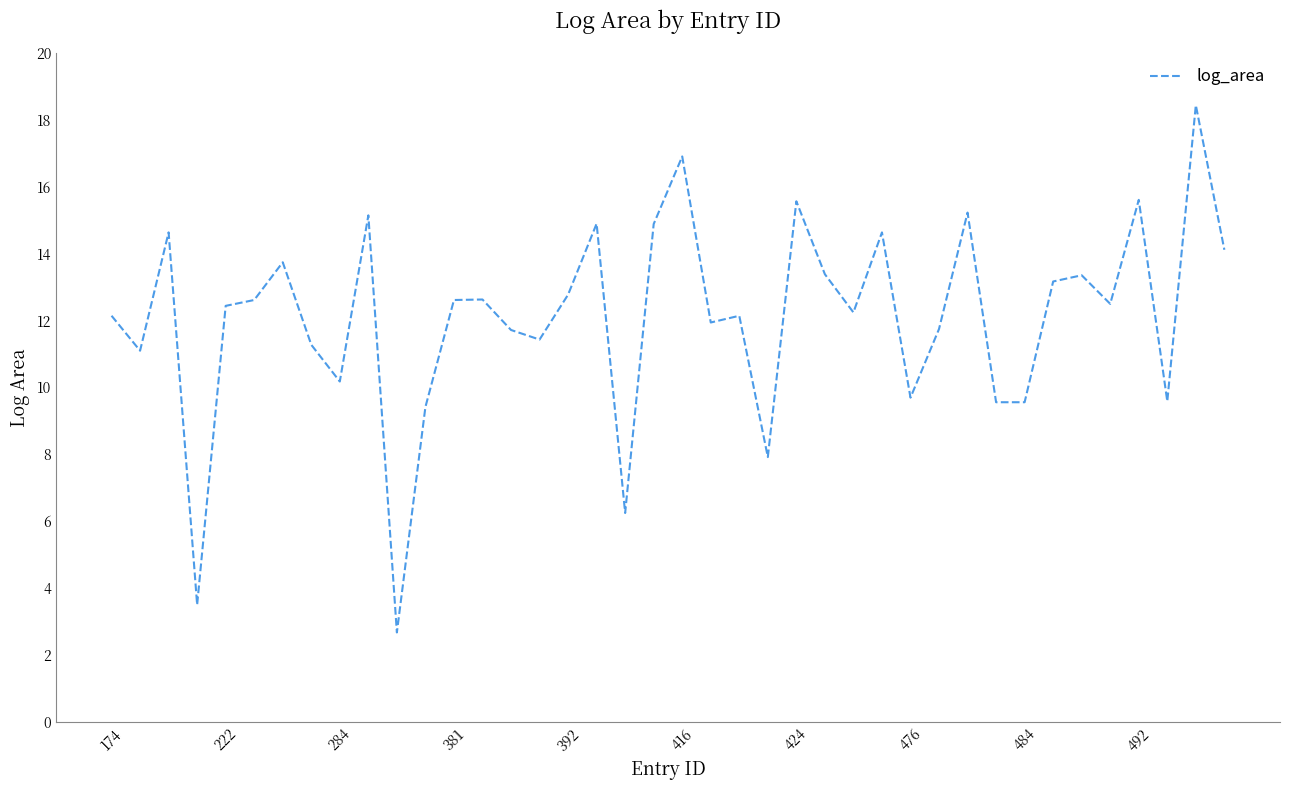

What is the minimum value shown in the chart?

2.7